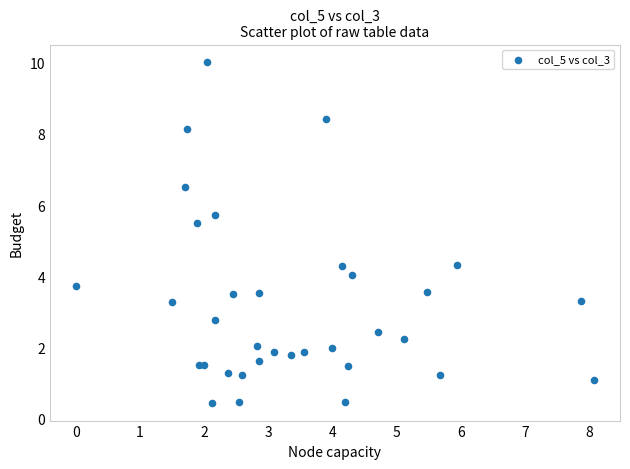

What Y value in the scatter plot is closest to 5?

5.5